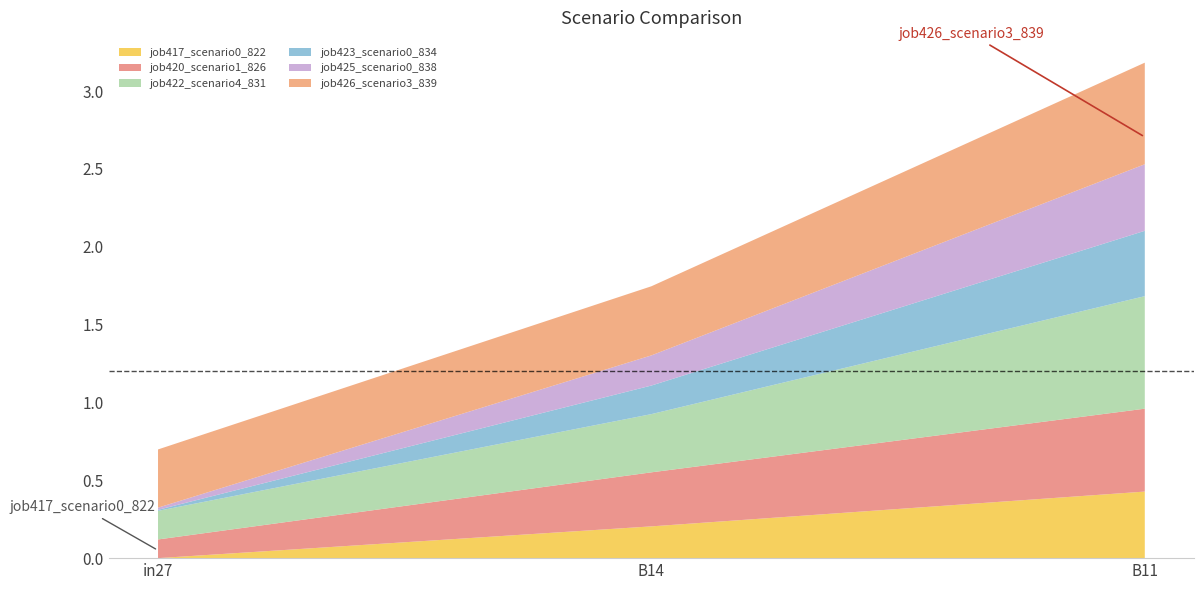

Reading left to right, extract all data points from this chart.

job417_scenario0_822: 0.0	0.2	0.4
job420_scenario1_826: 0.1	0.3	0.5
job422_scenario4_831: 0.2	0.4	0.7
job423_scenario0_834: 0.0	0.2	0.4
job425_scenario0_838: 0.0	0.2	0.4
job426_scenario3_839: 0.4	0.4	0.7